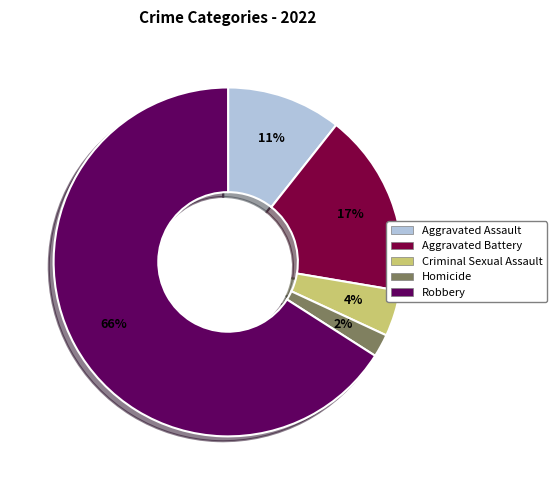

Is the sum of Robbery and Aggravated Battery greater than half?

Yes